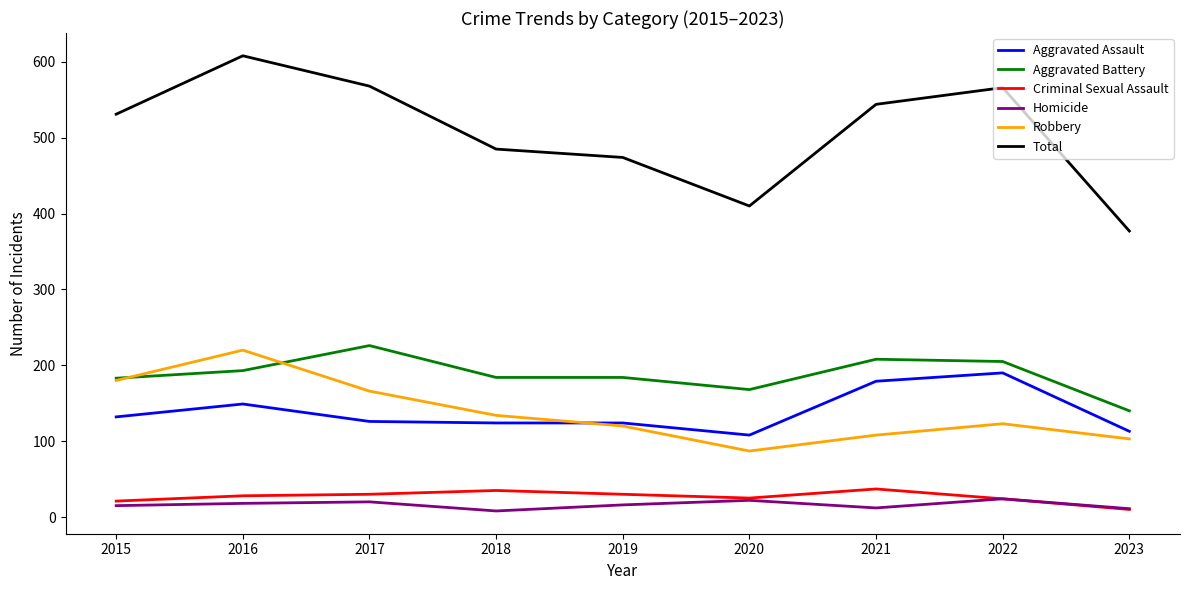

What is the maximum value shown in the chart?

608